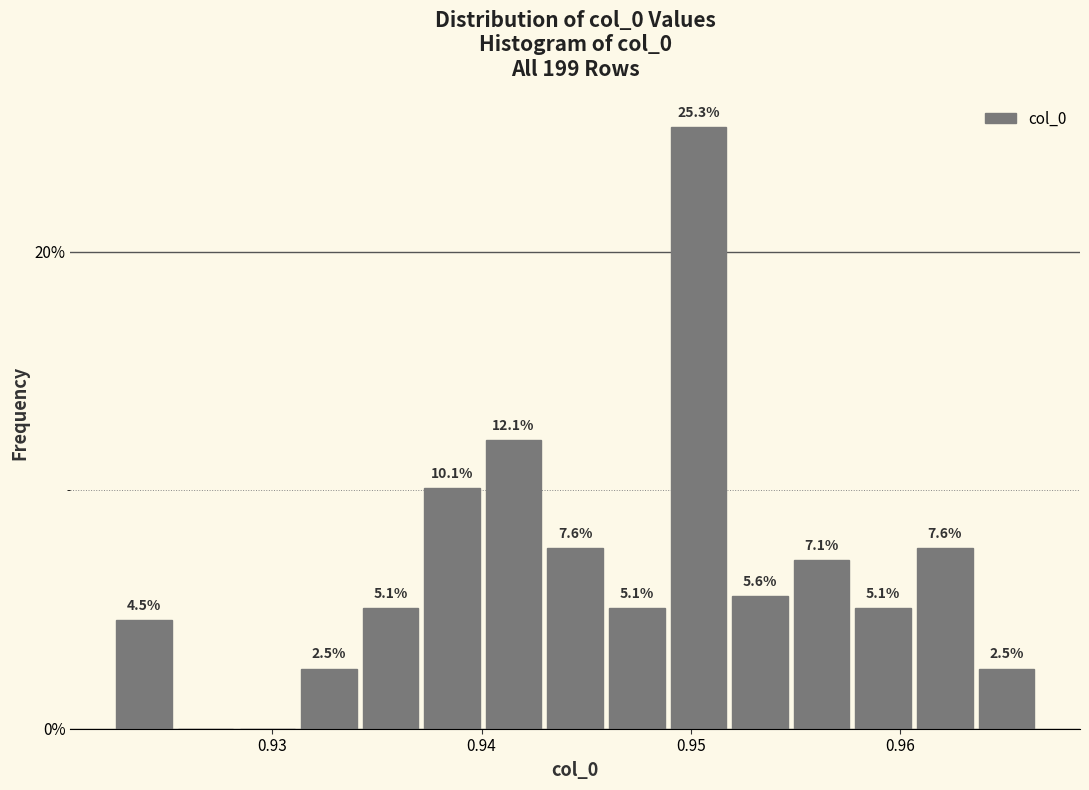

Read against the x-axis, roughly where is the centre of the tallest bar?

0.950